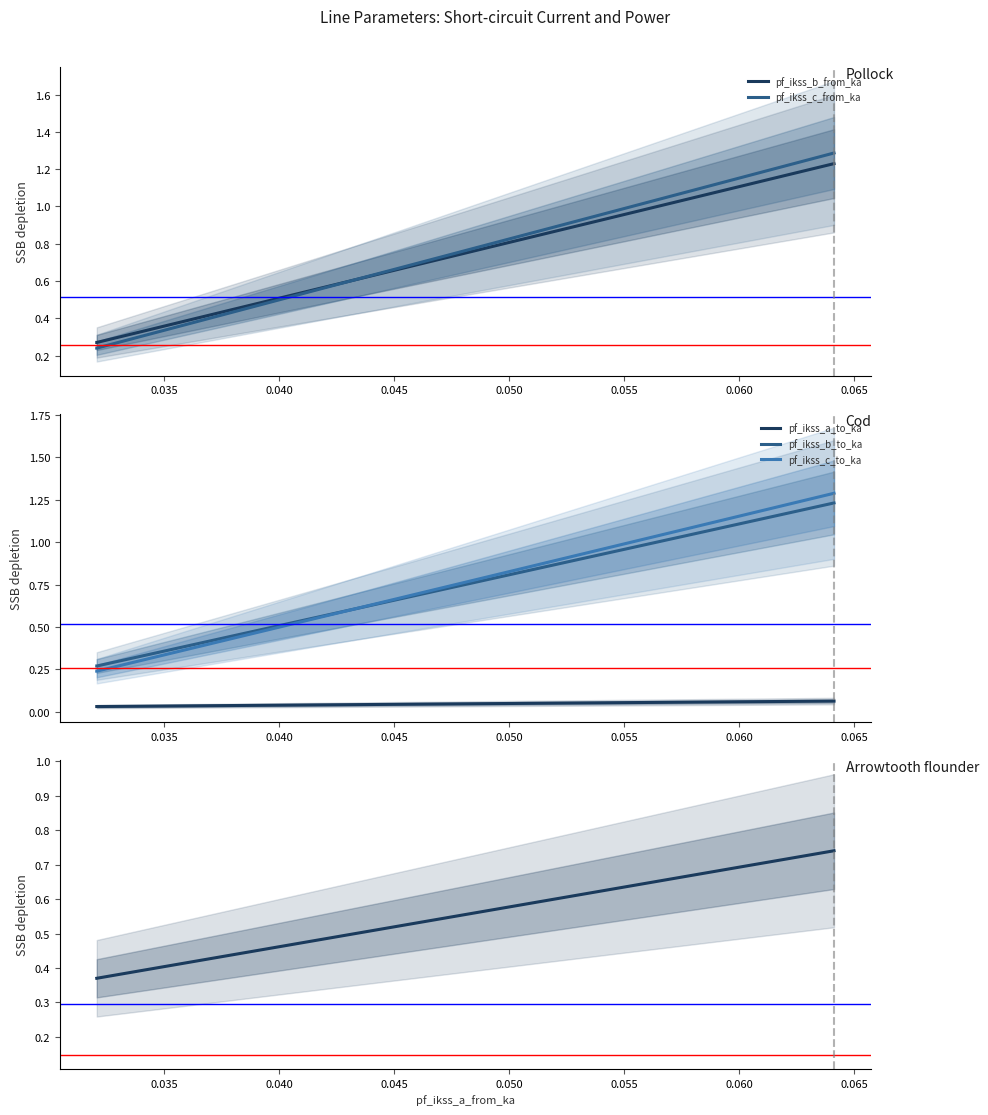

What is the value of the pf_ikss_b_from_ka point at the 2nd from the left?

0.3